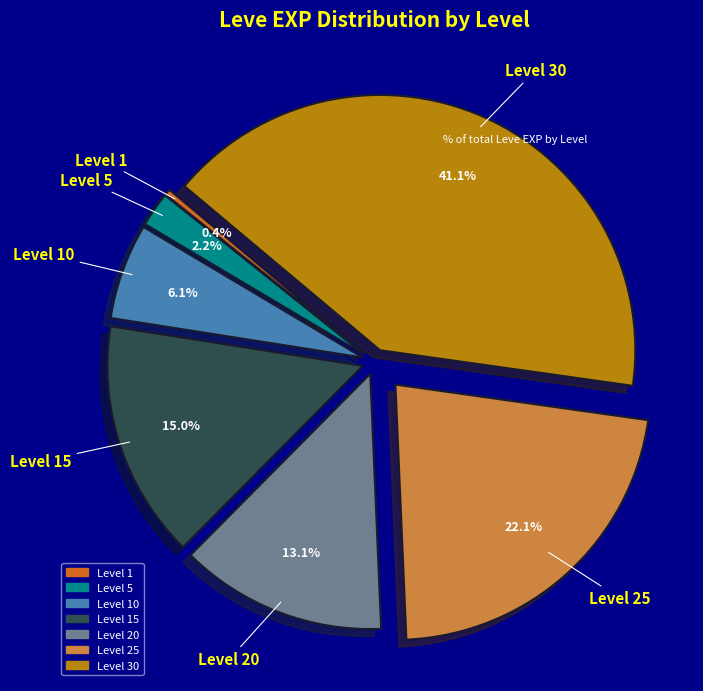

Is there any slice that represents more than half of the pie?

No